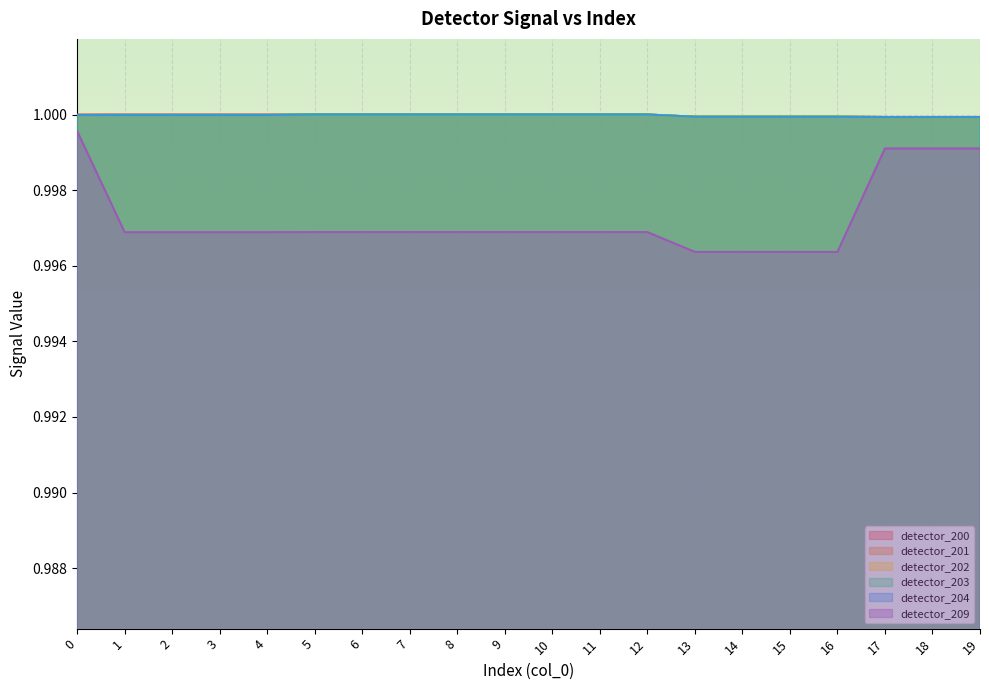

Rank the series at 16 from highest to lowest value.

detector_200, detector_201, detector_202, detector_203, detector_204, detector_209